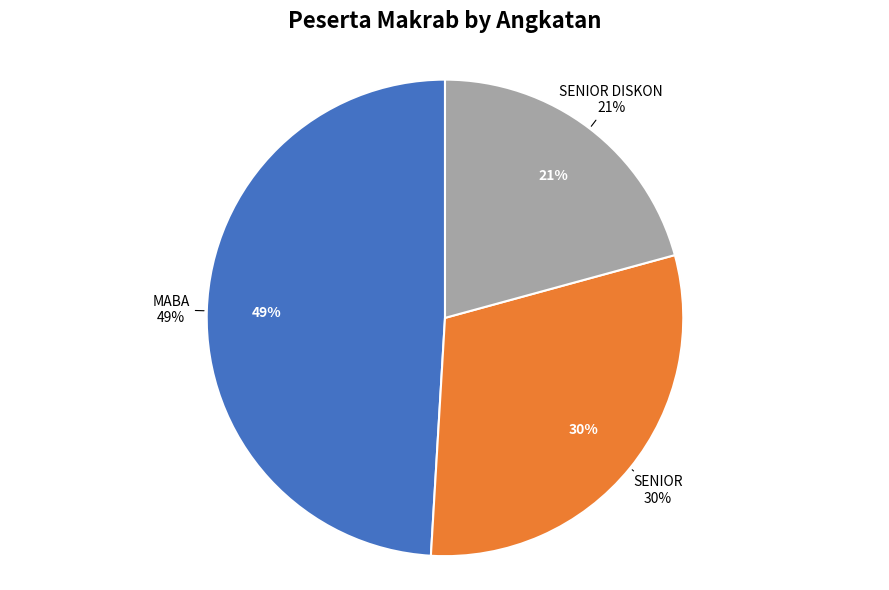

How many slices are in this pie chart?

3